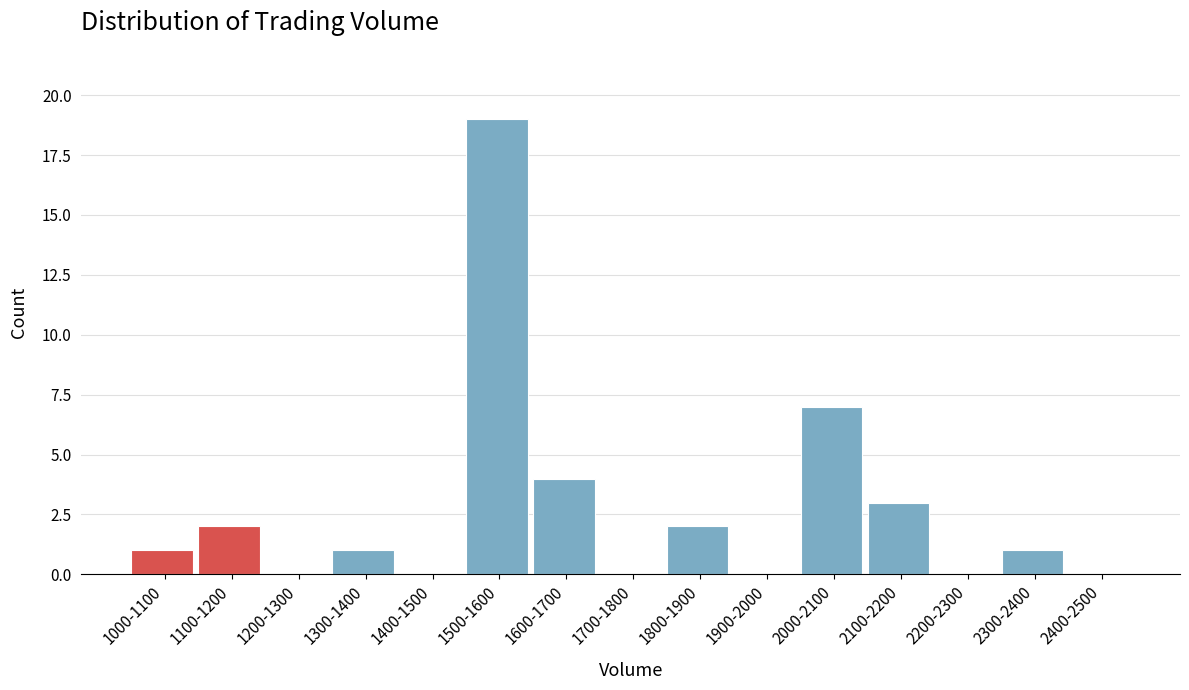

Reading left to right, list all the values displayed in this chart.

1000-1100=1	1100-1200=2	1200-1300=0	1300-1400=1	1400-1500=0	1500-1600=19	1600-1700=4	1700-1800=0	1800-1900=2	1900-2000=0	2000-2100=7	2100-2200=3	2200-2300=0	2300-2400=1	2400-2500=0